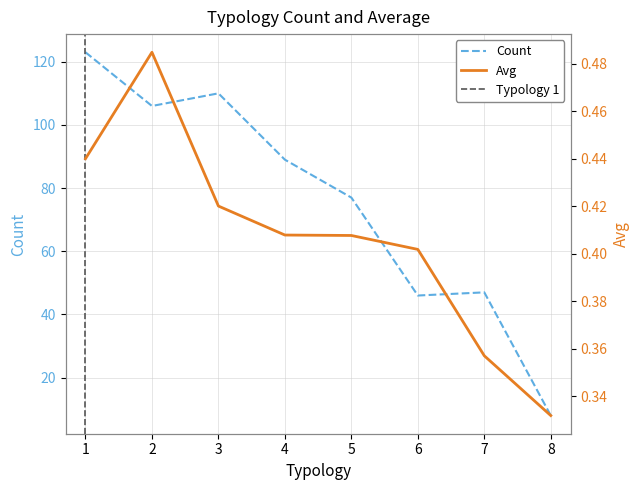

What are all the series names shown in the legend?

Count, Avg